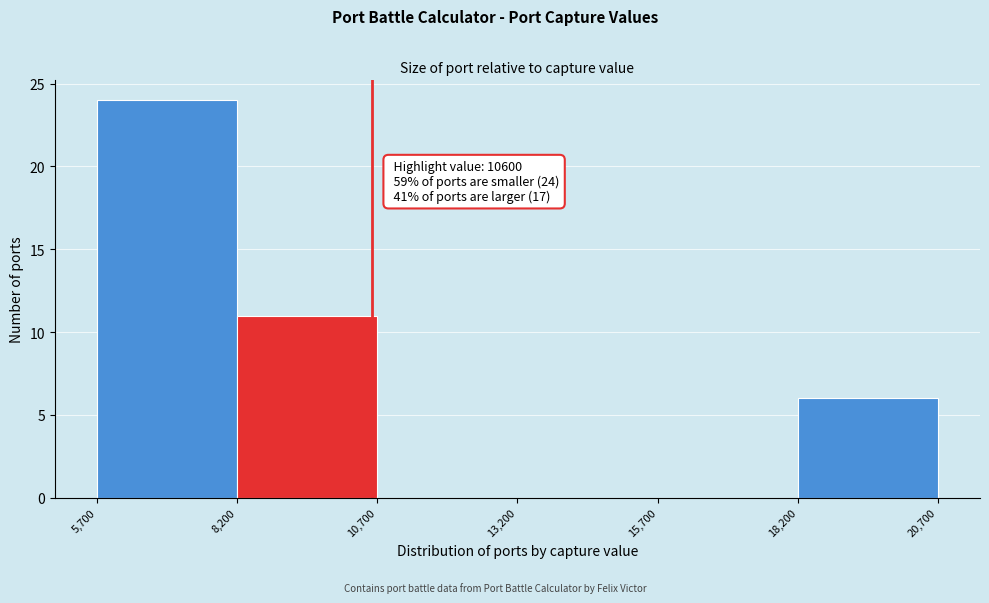

Which range on the x-axis has the tallest bar?

5,700 to 8,200